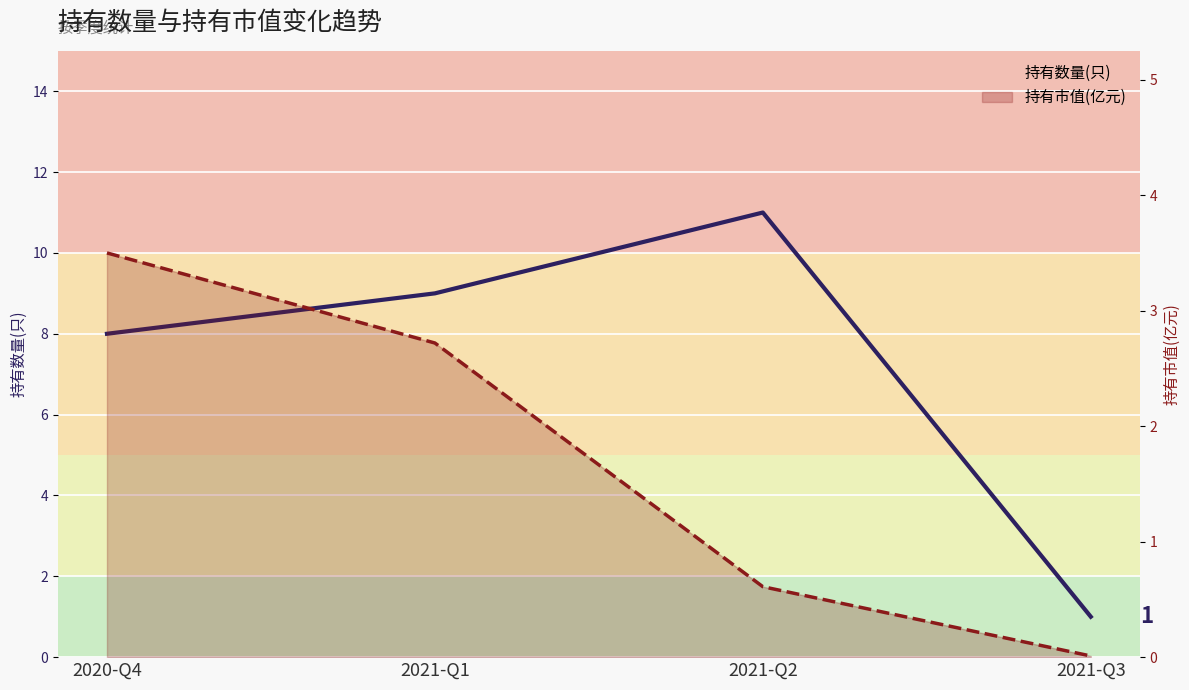

Which series has the largest total across all categories?

持有数量(只)